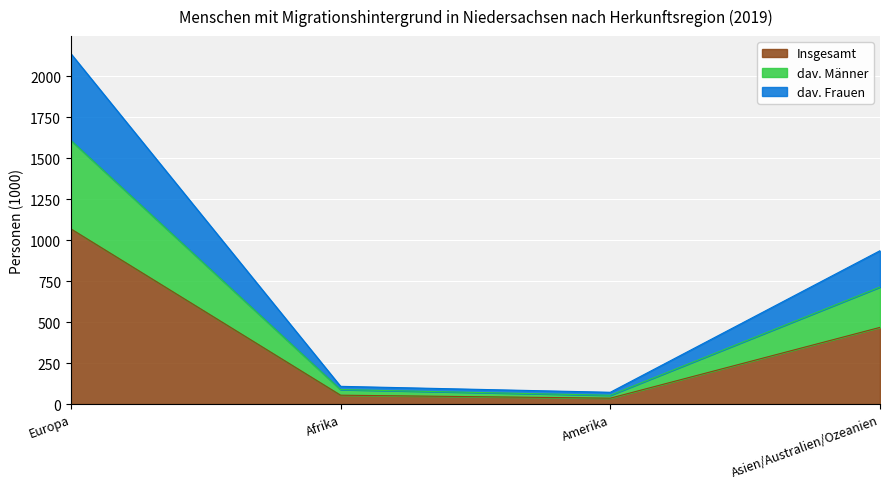

Reading right to left, transcribe the values for Insgesamt.

468.1	35.9	54.1	1069.6